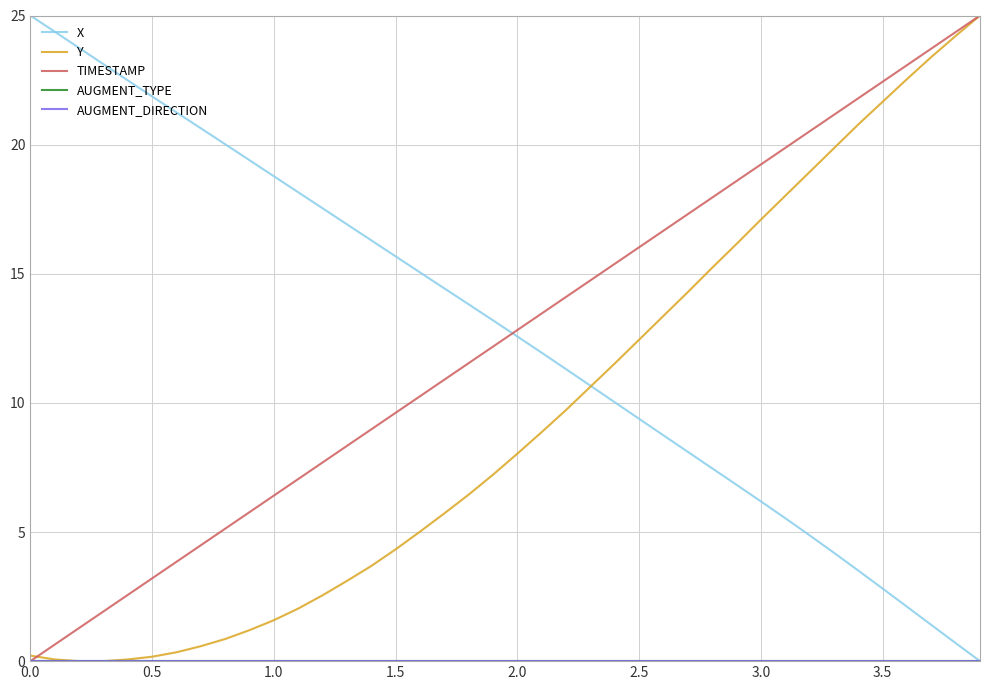

Does the chart have visible grid lines?

Yes